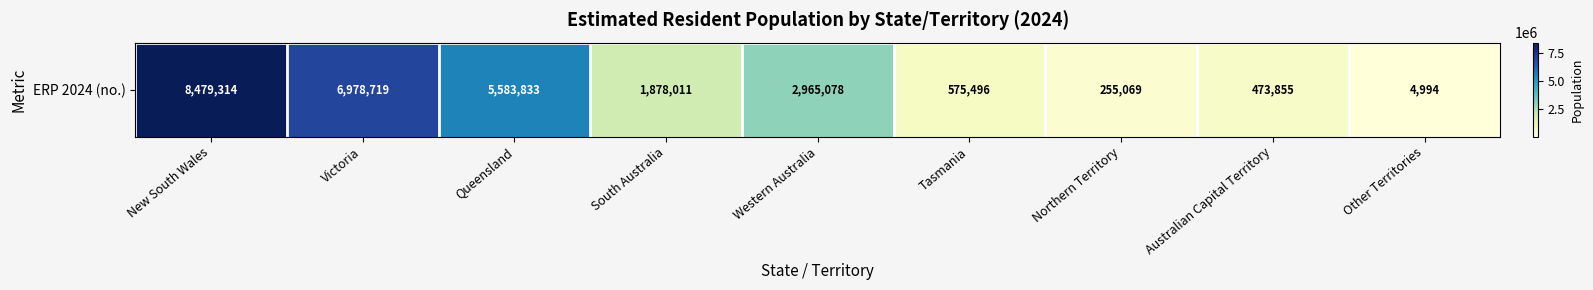

What is the difference between the maximum and minimum values?

8474320